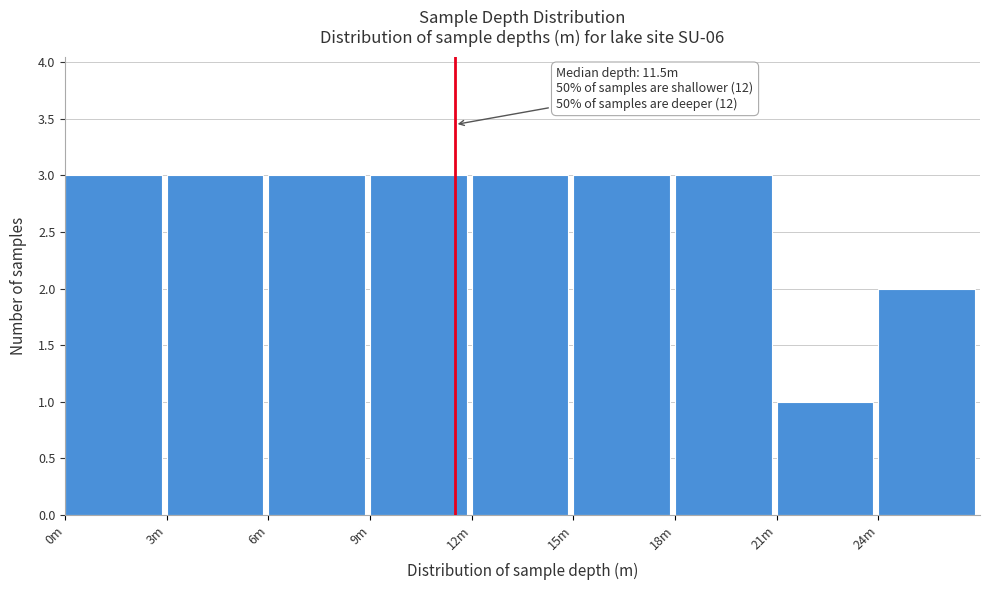

Reading left to right, what are all the values shown in this chart?

0m=3	3m=3	6m=3	9m=3	12m=3	15m=3	18m=3	21m=1	24m=2